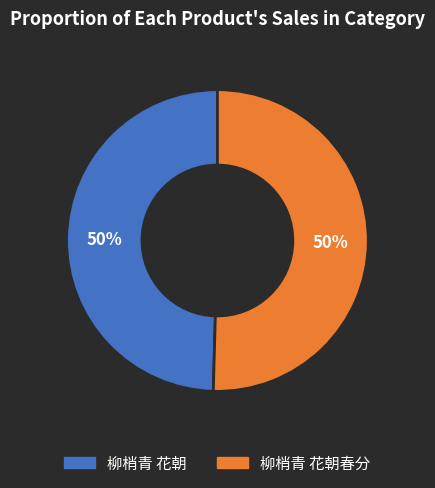

To the nearest percent, what is the average slice percentage?

50%